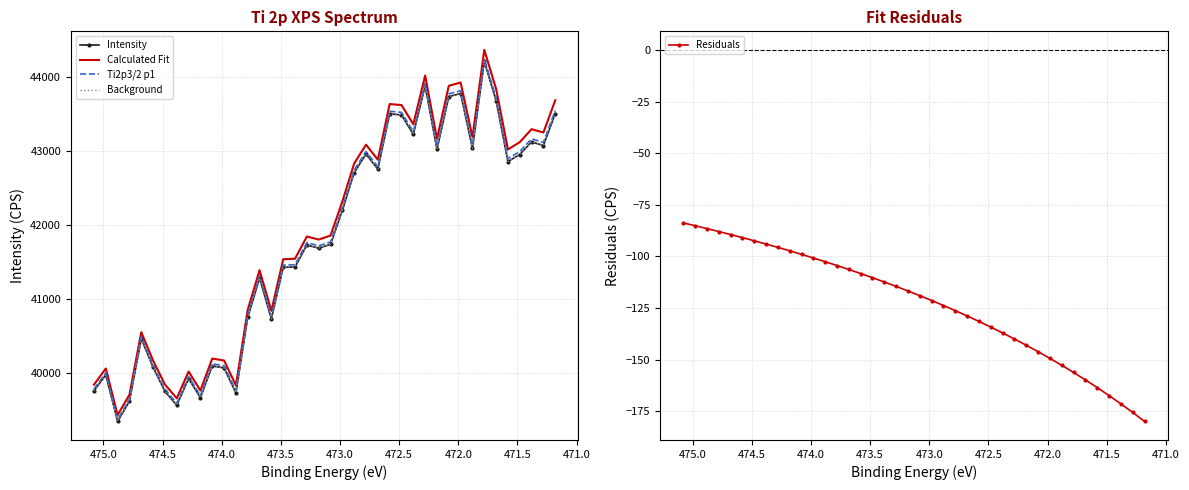

What is the average value of the Calculated Fit series?

41883.3